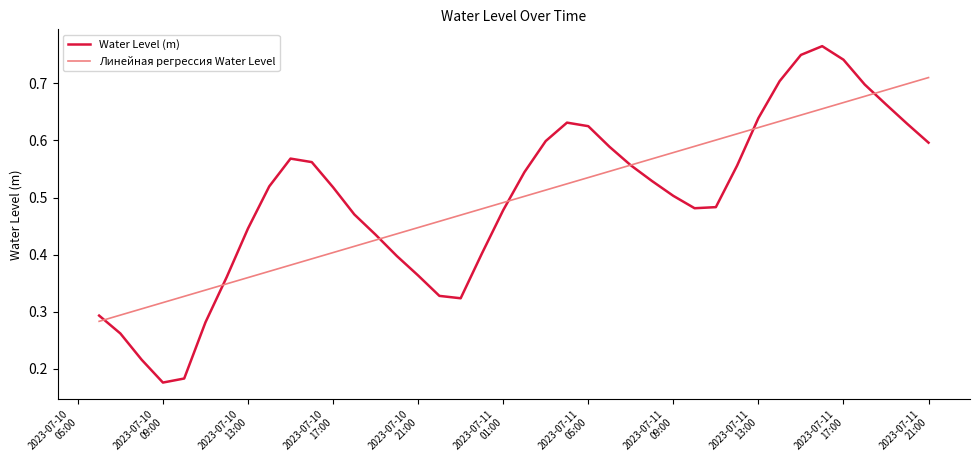

List the series in order of their peak value, highest first.

Water Level (m), Линейная регрессия Water Level